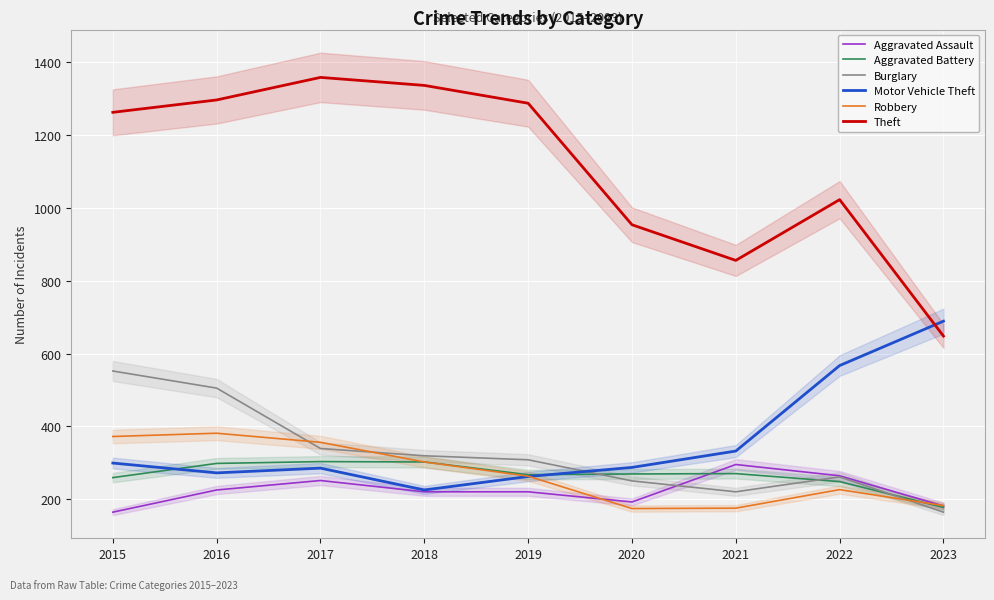

At which label does Burglary first exceed 308?

2015